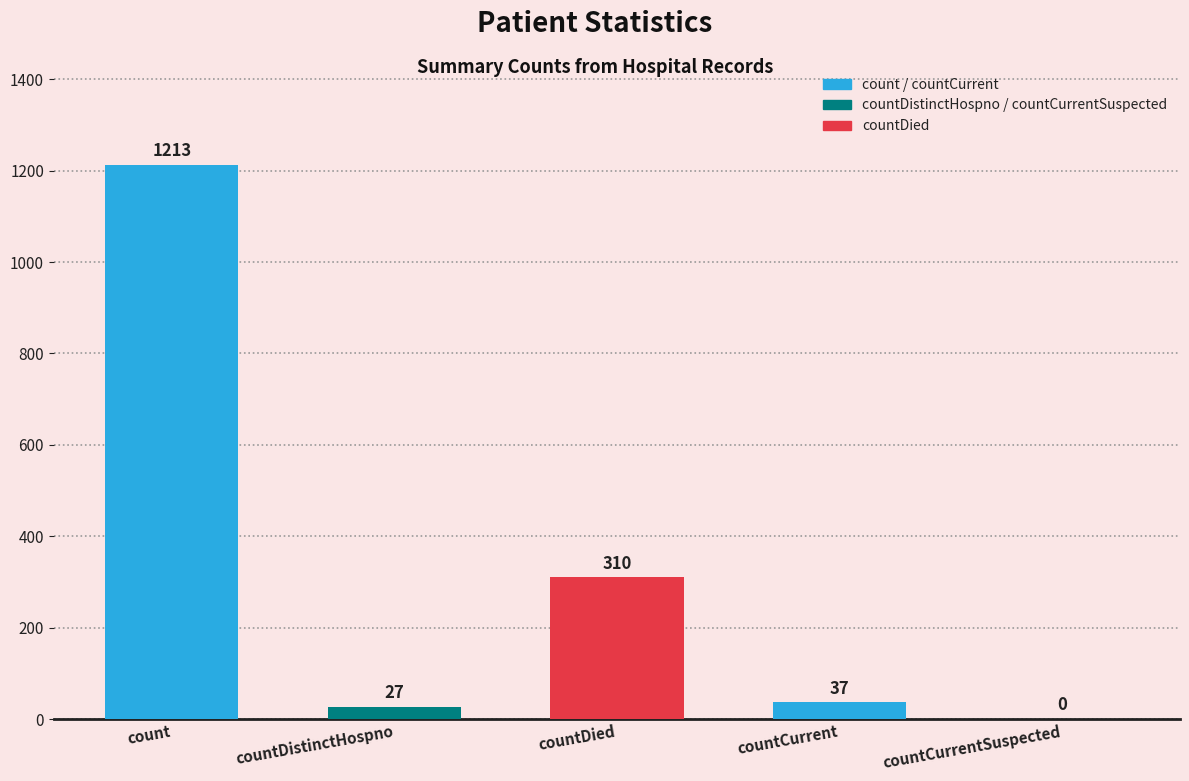

Reading left to right, extract all data points from this chart.

count=1213	countDistinctHospno=27	countDied=310	countCurrent=37	countCurrentSuspected=0